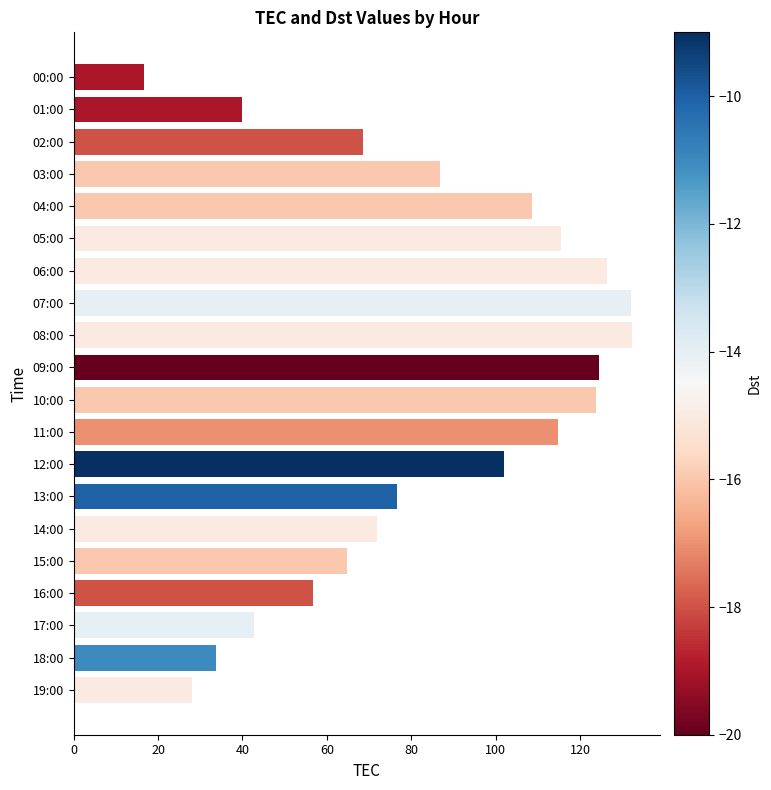

The chart shows a value of 68.5 at 02:00. True or false?

True